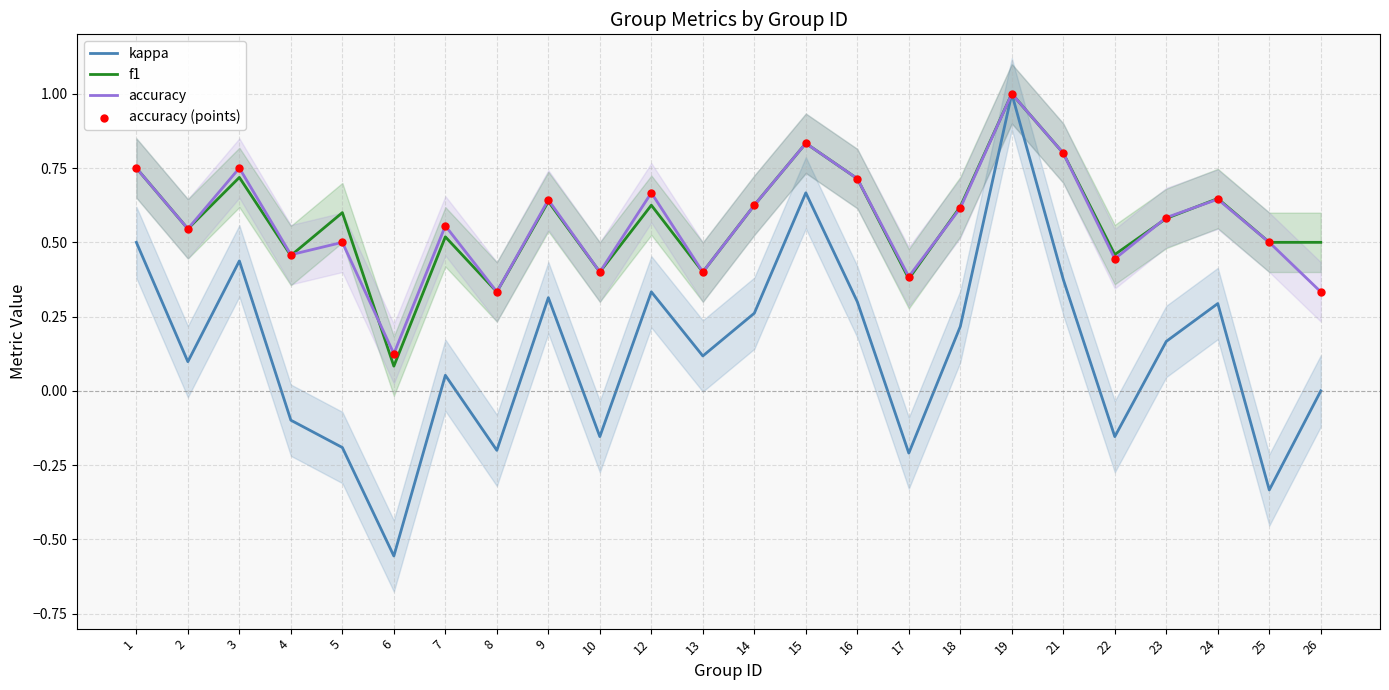

Which series reaches the maximum Y coordinate?

kappa